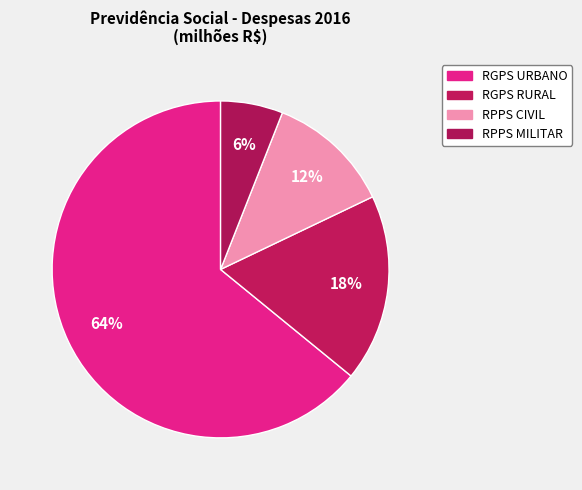

How many slices are in this pie chart?

4